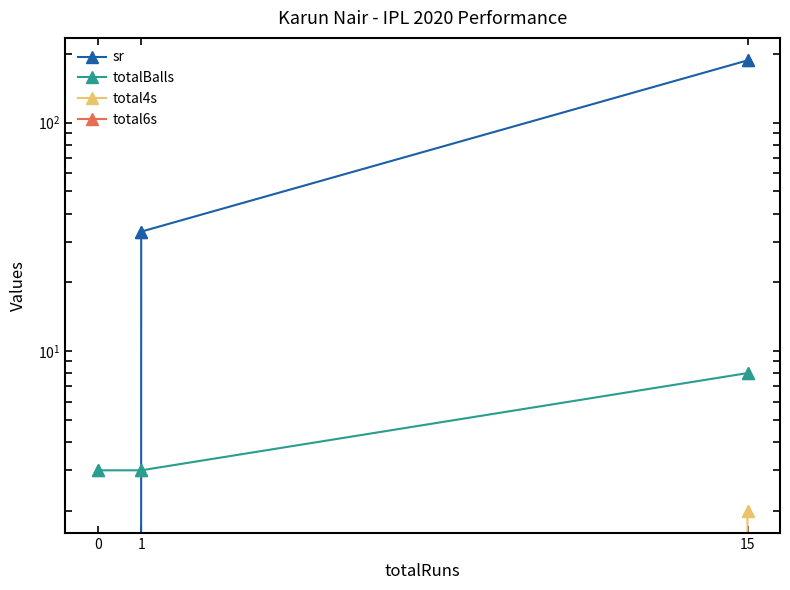

Is it true that total4s equals 0.0 at 0?

True